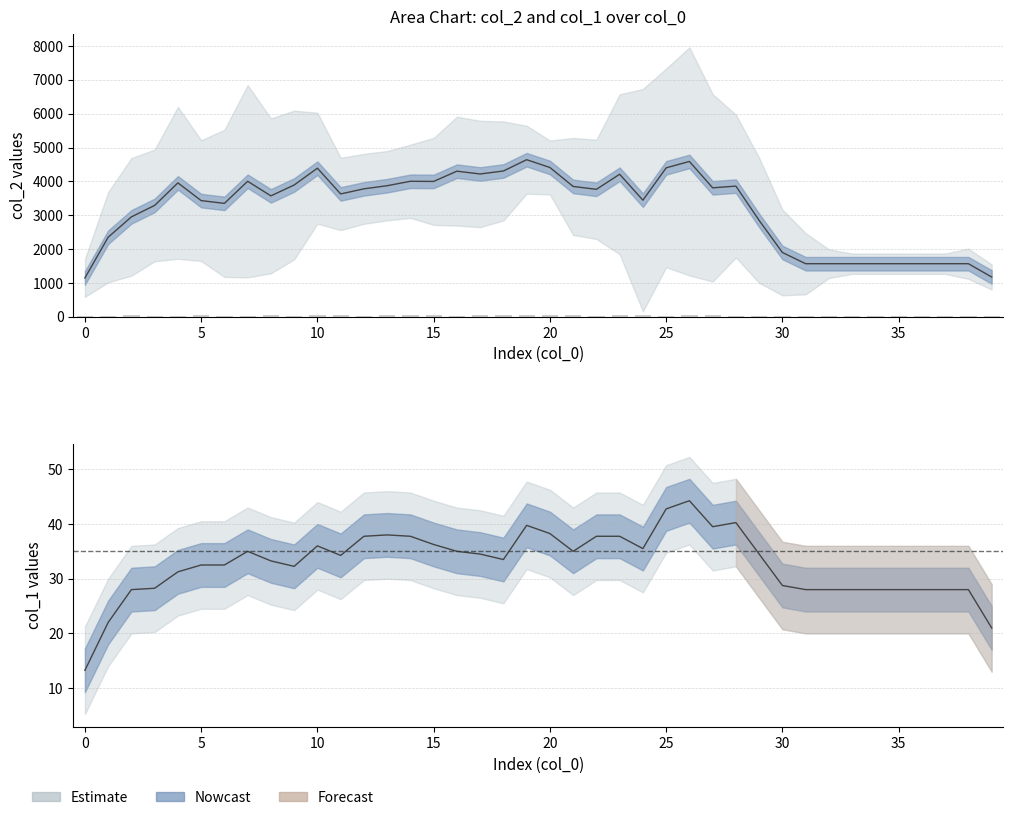

Rank the series by their maximum value, from lowest to highest.

col_1 (smoothed), col_2 bars, col_2 (smoothed)